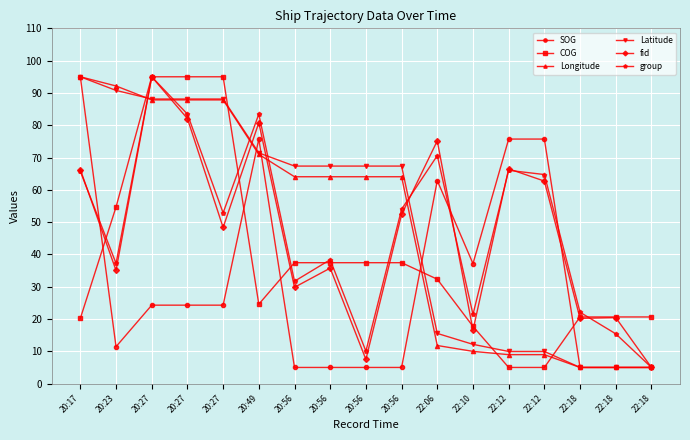

After their last crossing, which series has the higher values: SOG or Longitude?

SOG